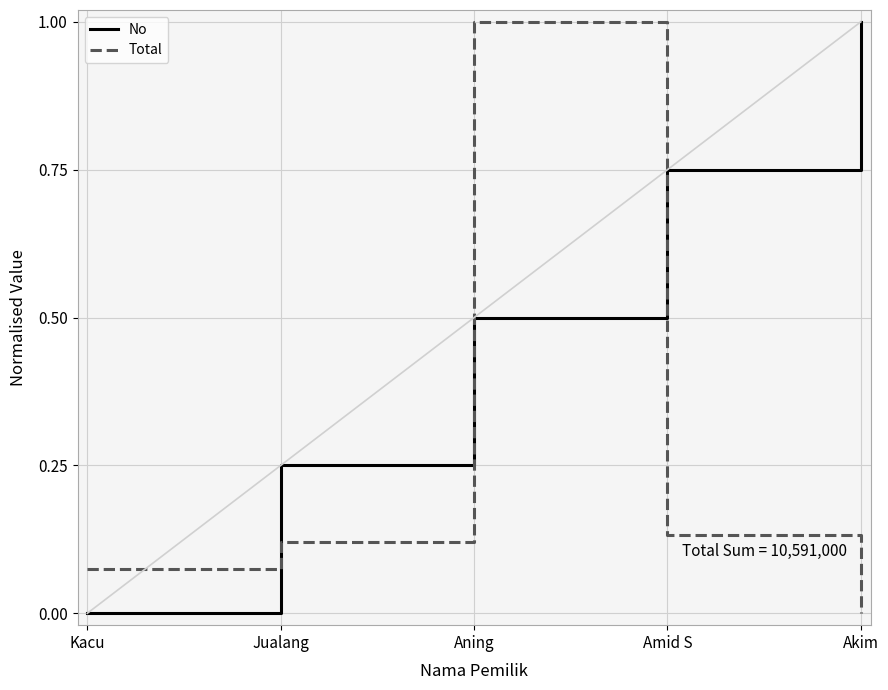

At Kacu, list the series in order from smallest to largest.

No, Total